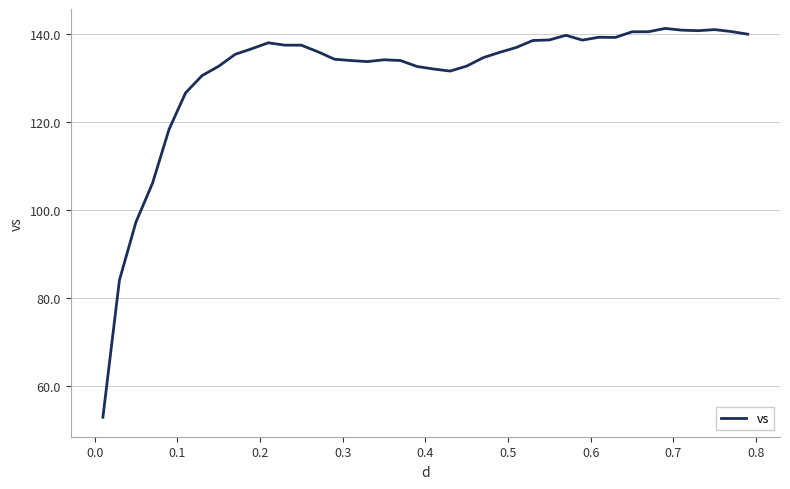

What is the maximum value shown in the chart?

141.2